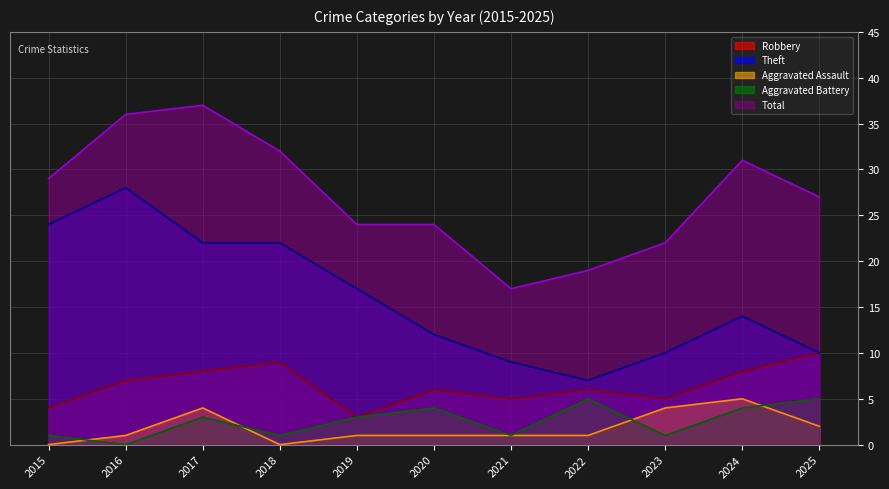

In Total, how many points are higher than both neighbors (excluding endpoints)?

2